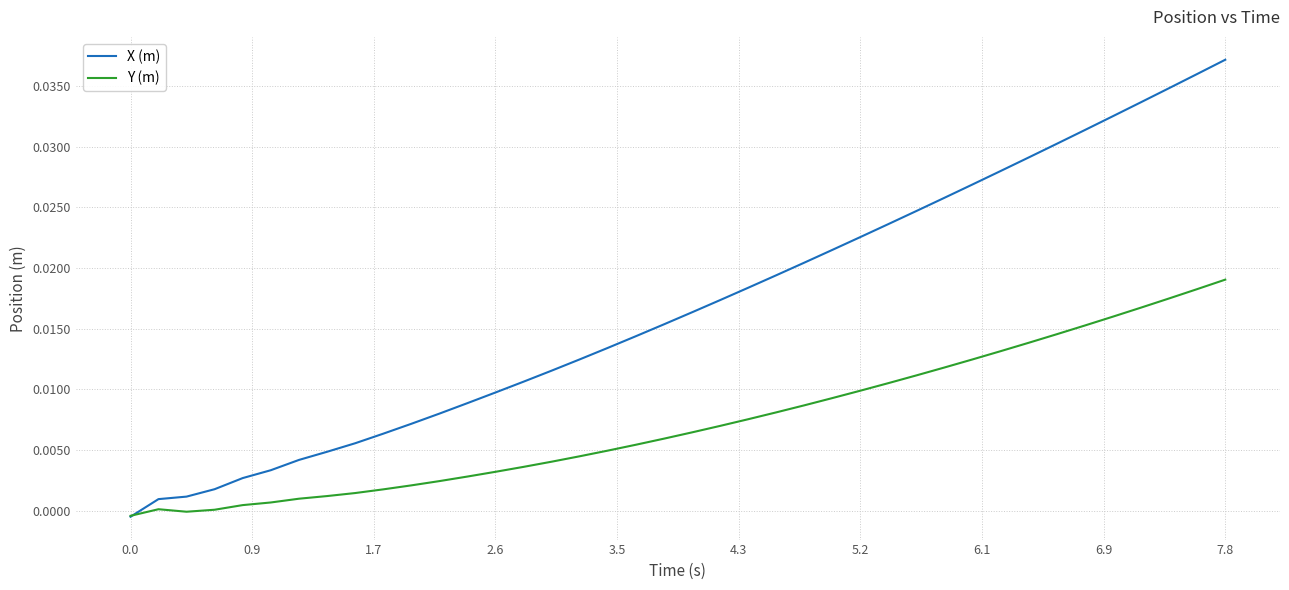

Which series has the largest total across all categories?

X (m)